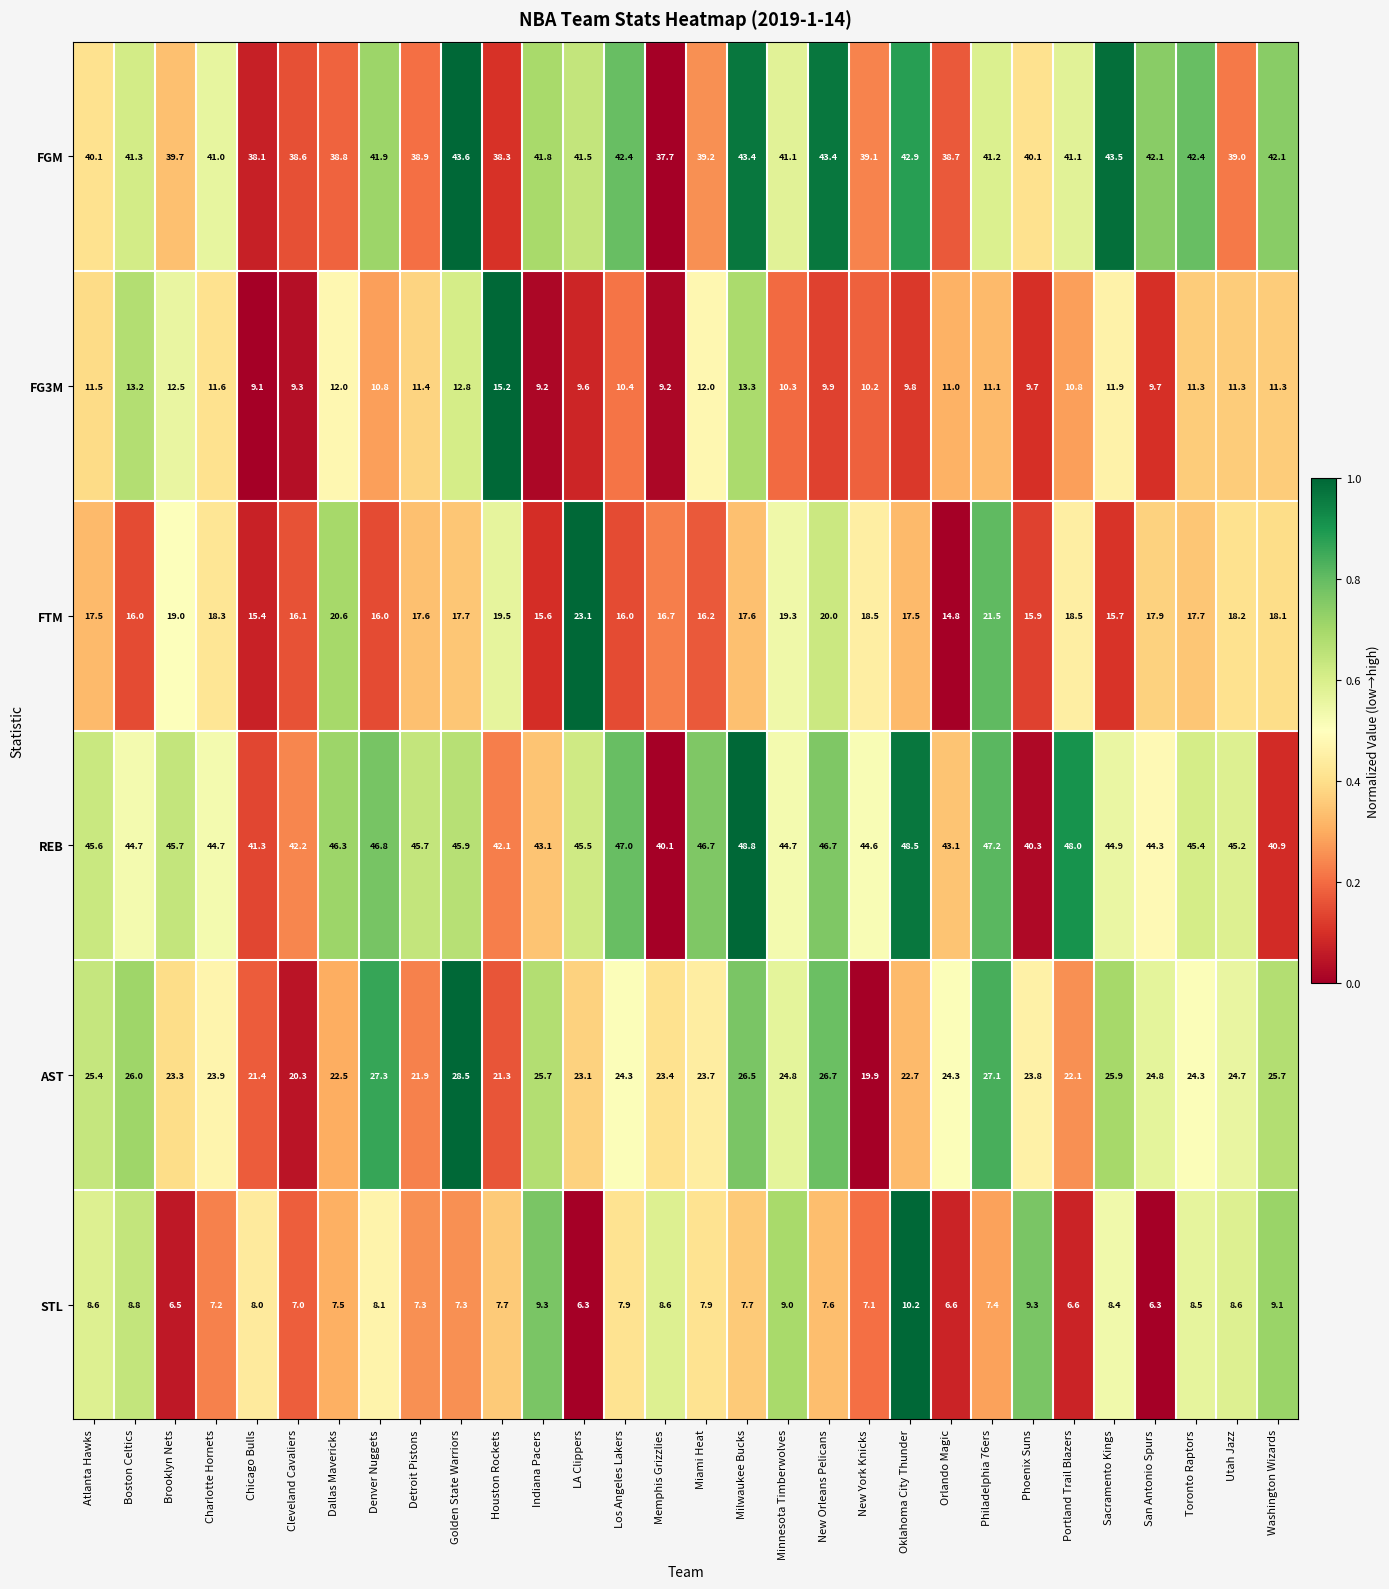

True or false: FG3M has a value of 2.4 at Cleveland Cavaliers.

False